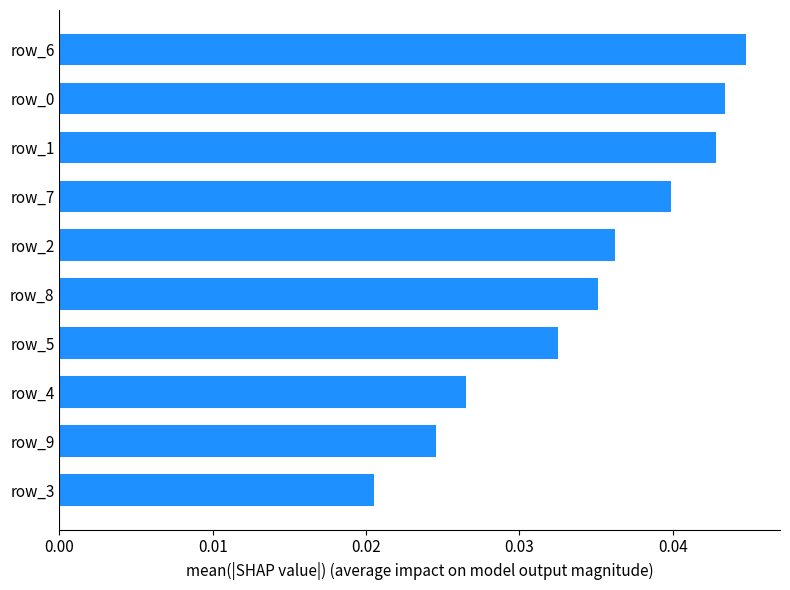

Count the values in the range 0 to 1.

10